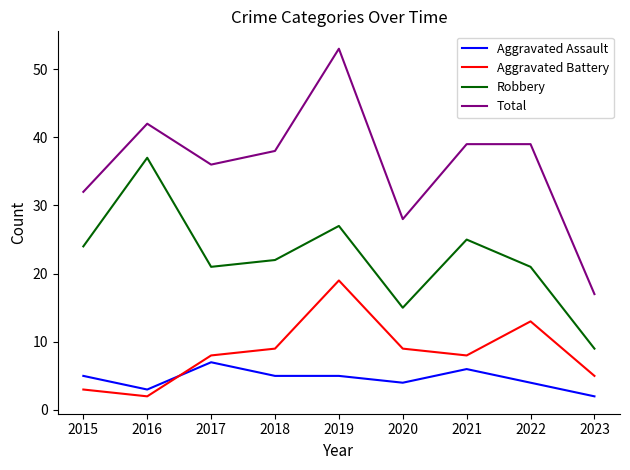

What is the total value across all series at 2018?

74